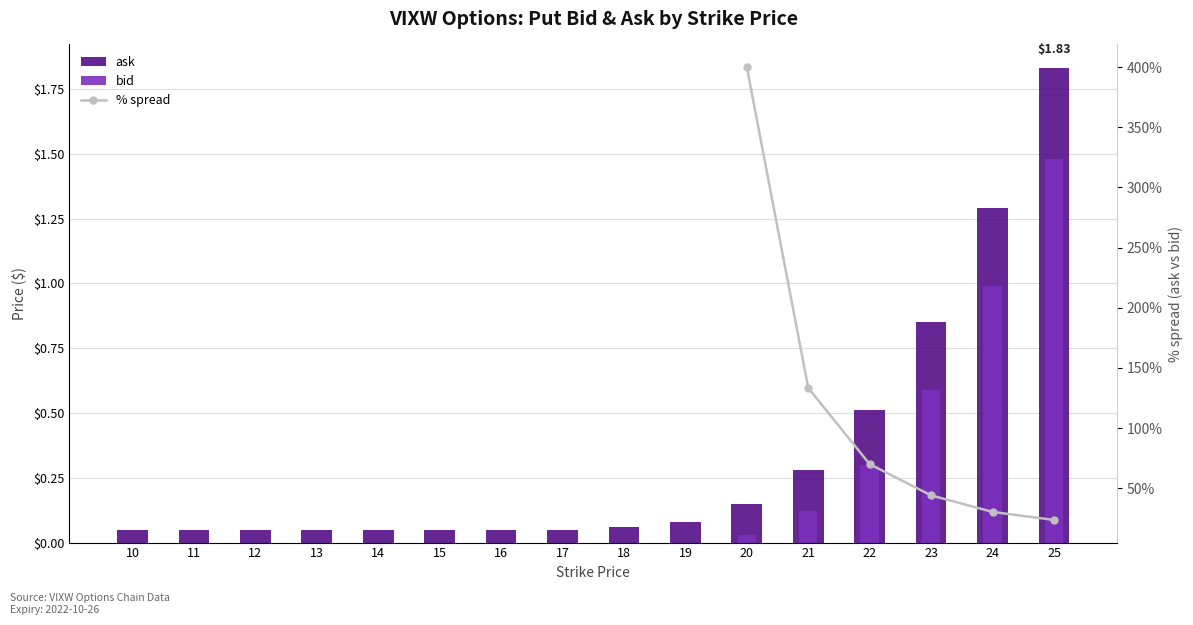

At which category is the sum across all series the highest?

20